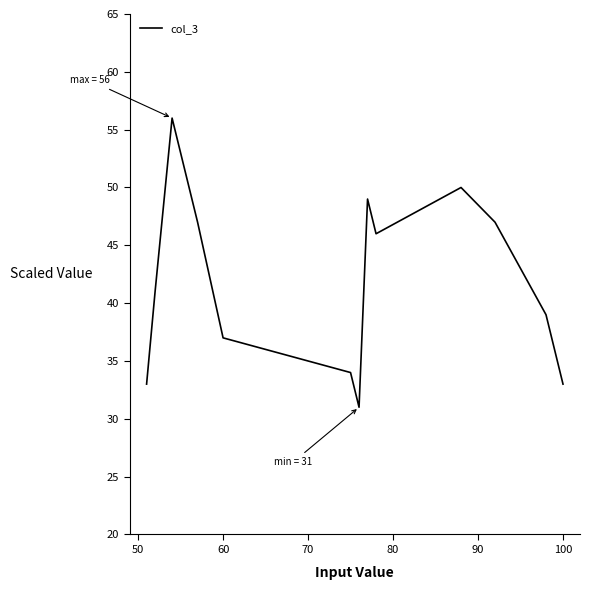

What is the maximum value shown in the chart?

56